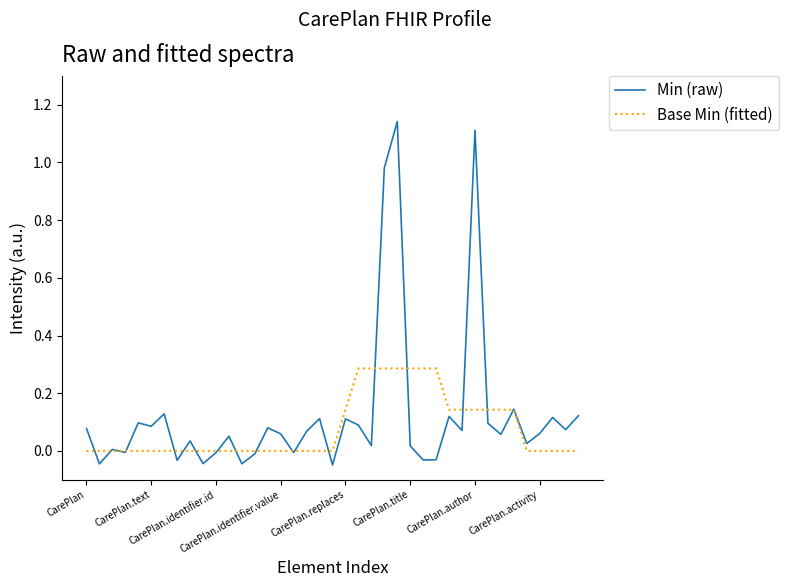

List the series in order of their peak value, lowest first.

Base Min (fitted), Min (raw)